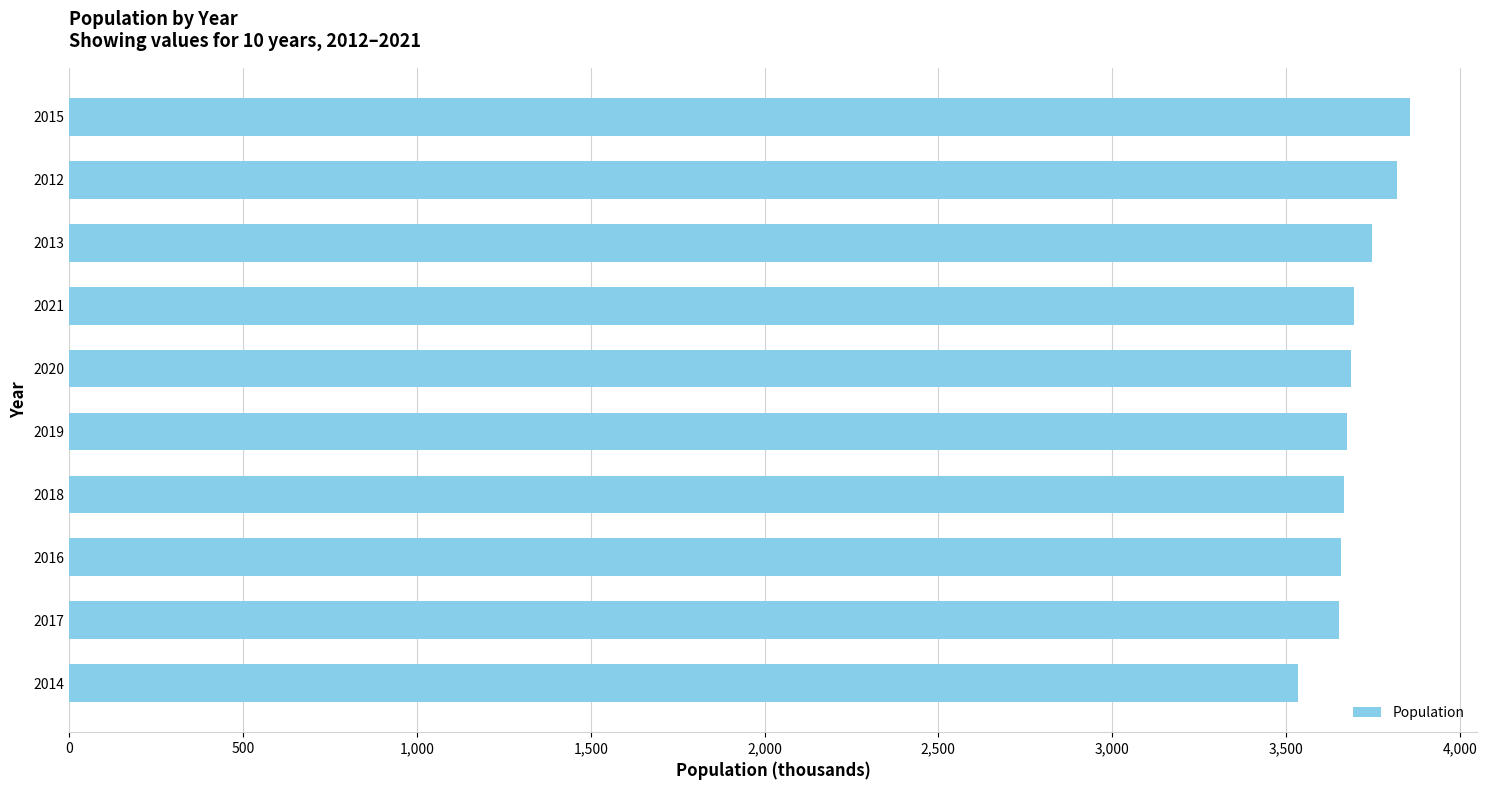

Are the bars horizontal?

Yes